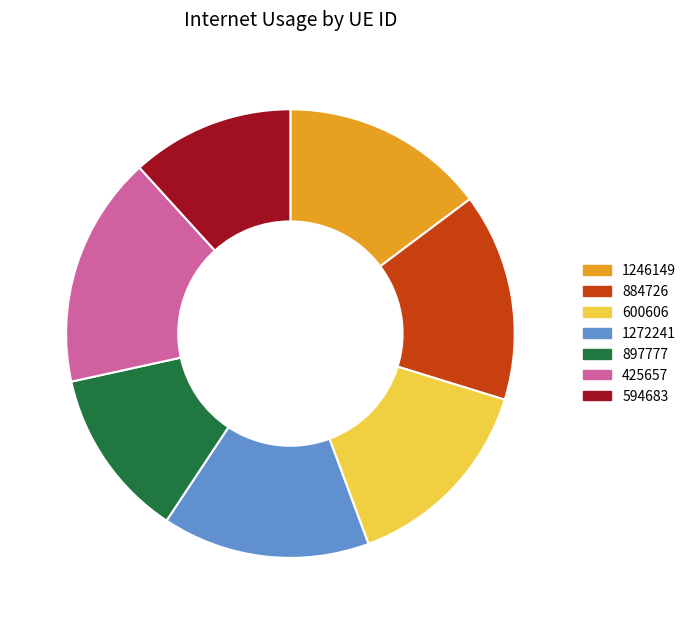

Is there a majority slice in this chart?

No